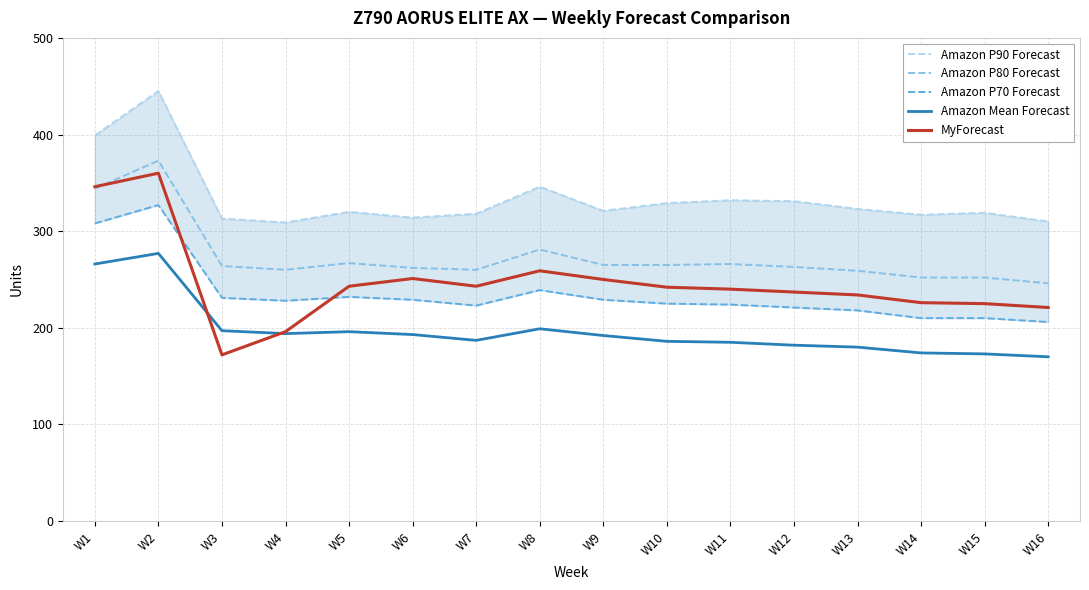

What is the difference between the Amazon Mean Forecast values at W11 and W3?

12